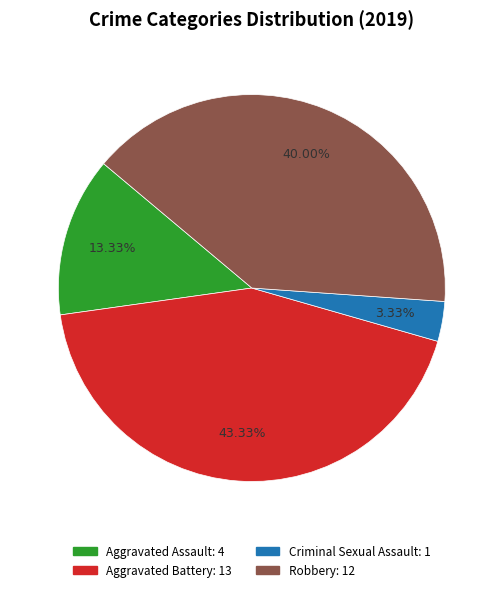

To the nearest percent, what is the difference between the largest and smallest slice percentages?

40%